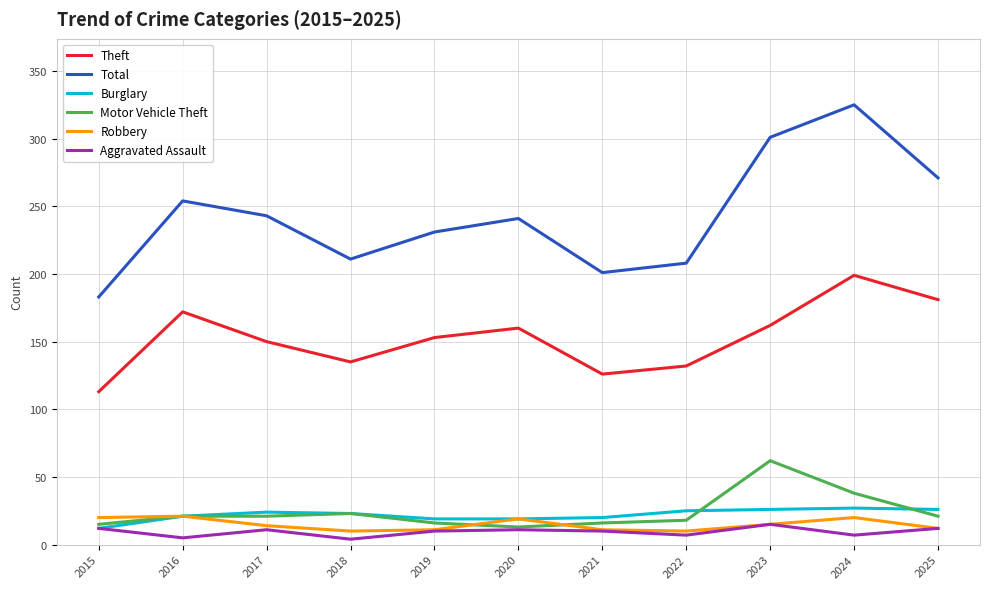

What value does the Theft series have at 2025?

181